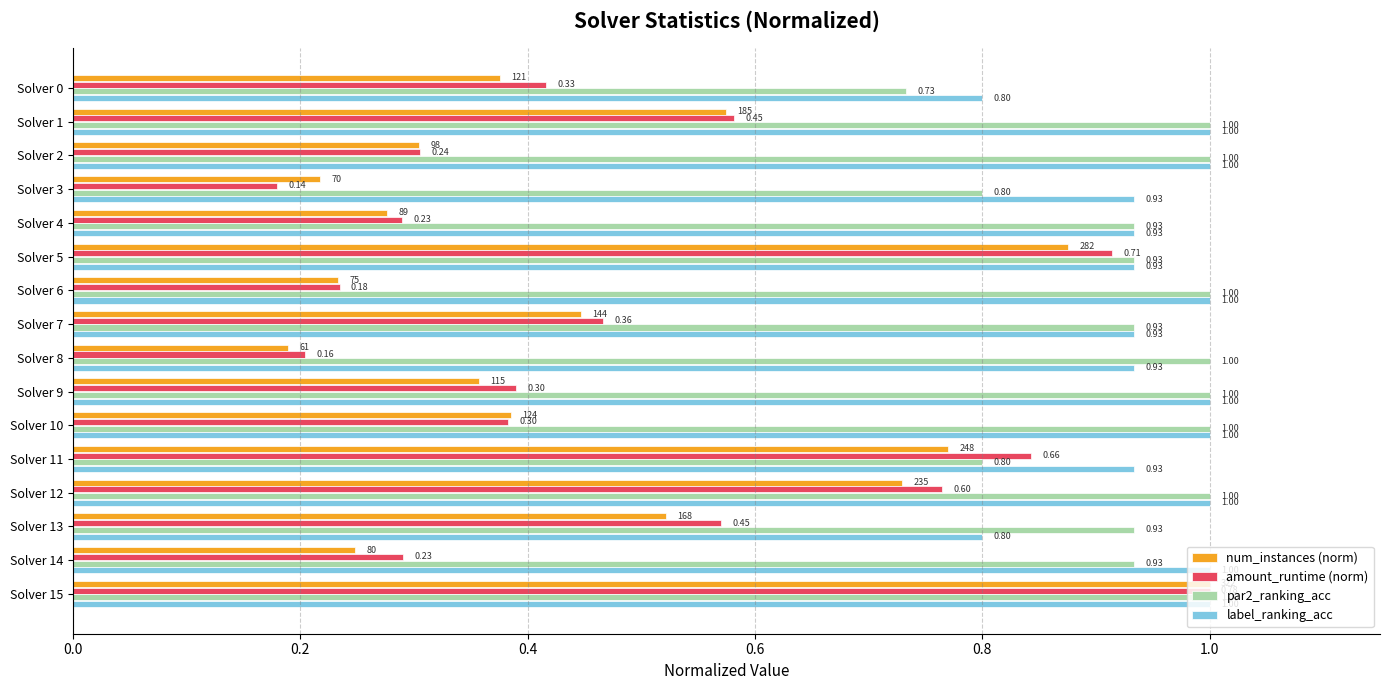

At how many categories does at least one series exceed 0?

16